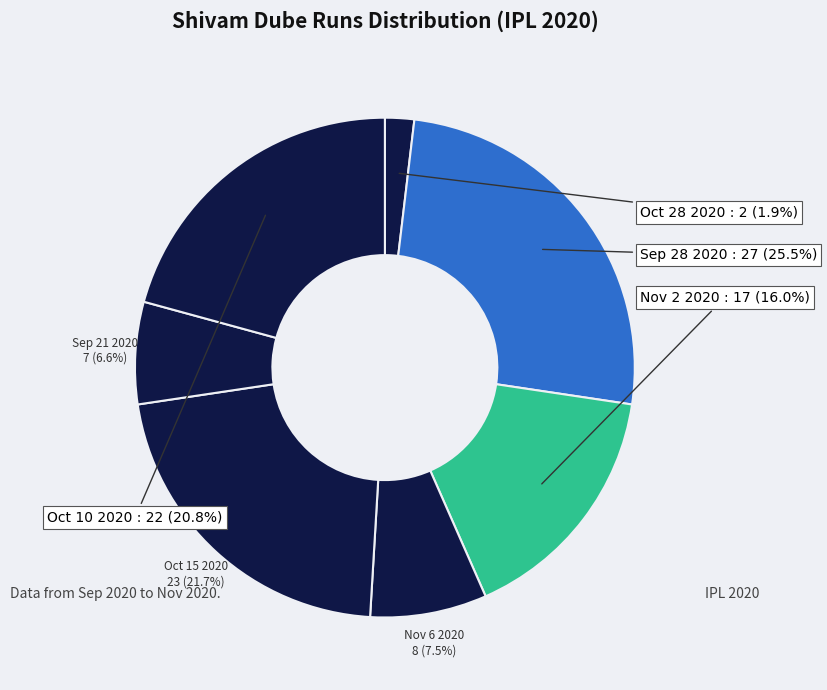

How many segments does this pie chart have?

7